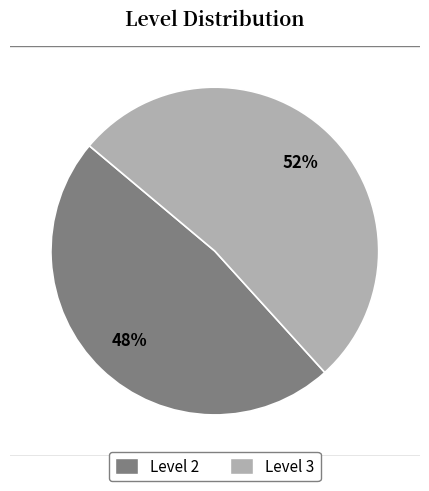

True or false: Level 2 accounts for 48% of the total.

True